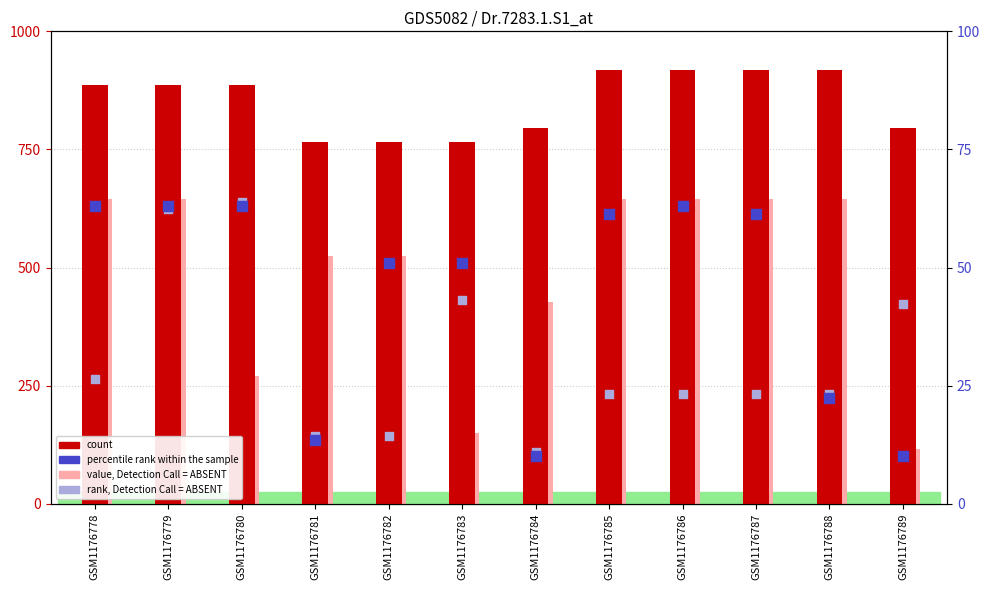

Which series has the largest total across all categories?

count